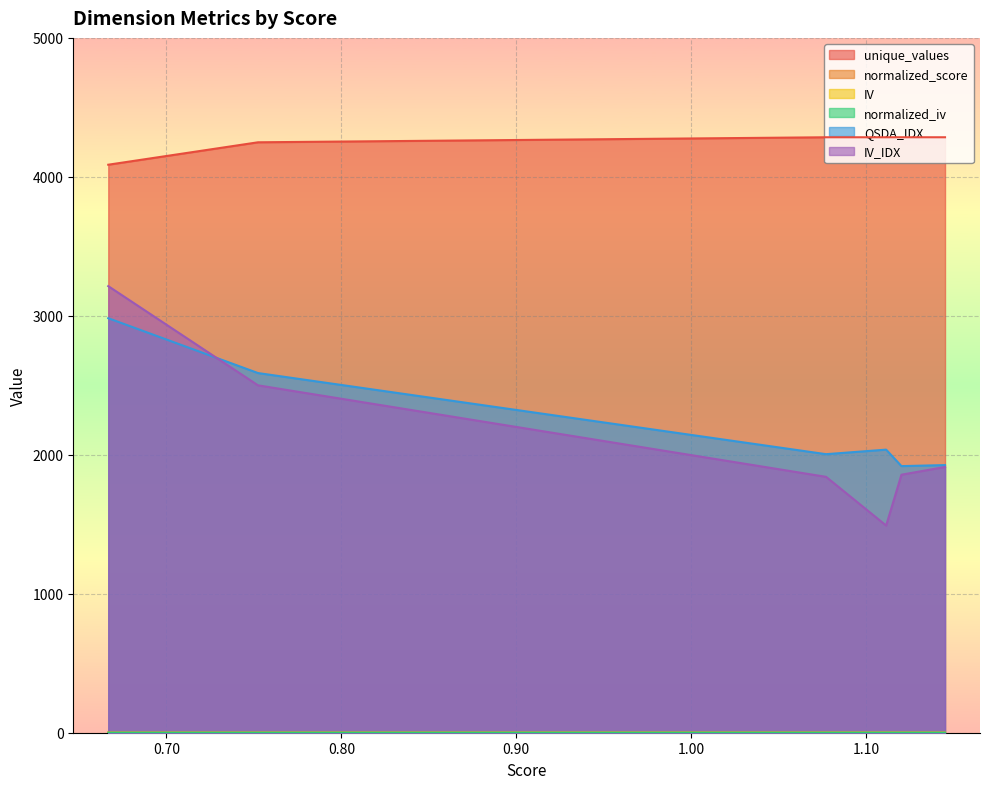

The value of QSDA_IDX at all is 1050.7. True or false?

False